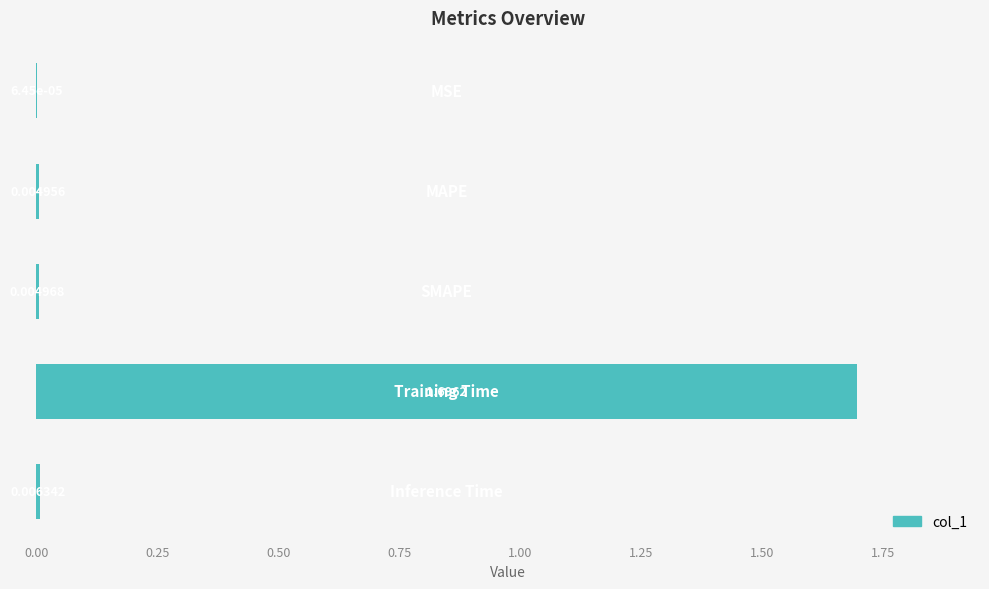

What is the sum of all values?

1.7